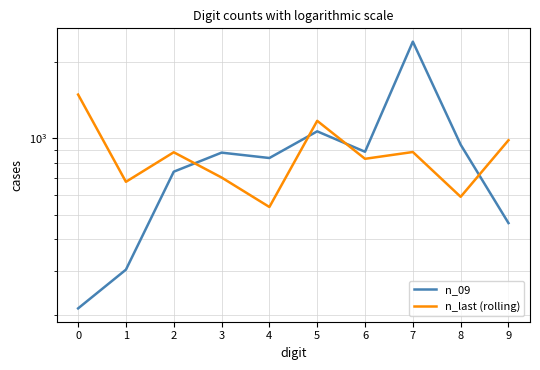

What is the maximum value for n_09?

2413